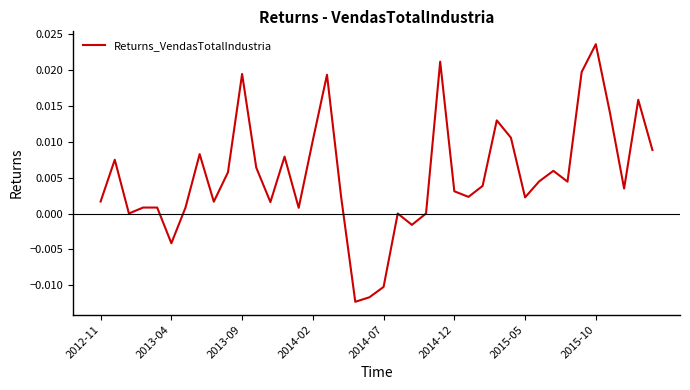

Count the number of categories in the chart.

40